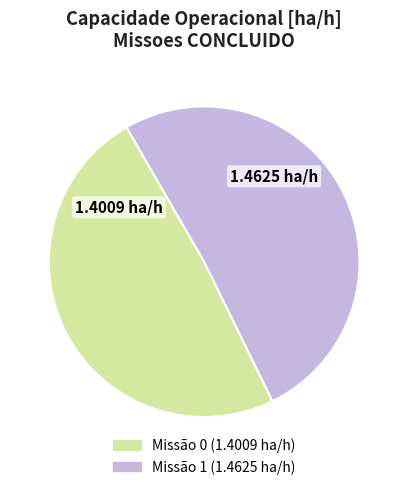

How many segments does this pie chart have?

2